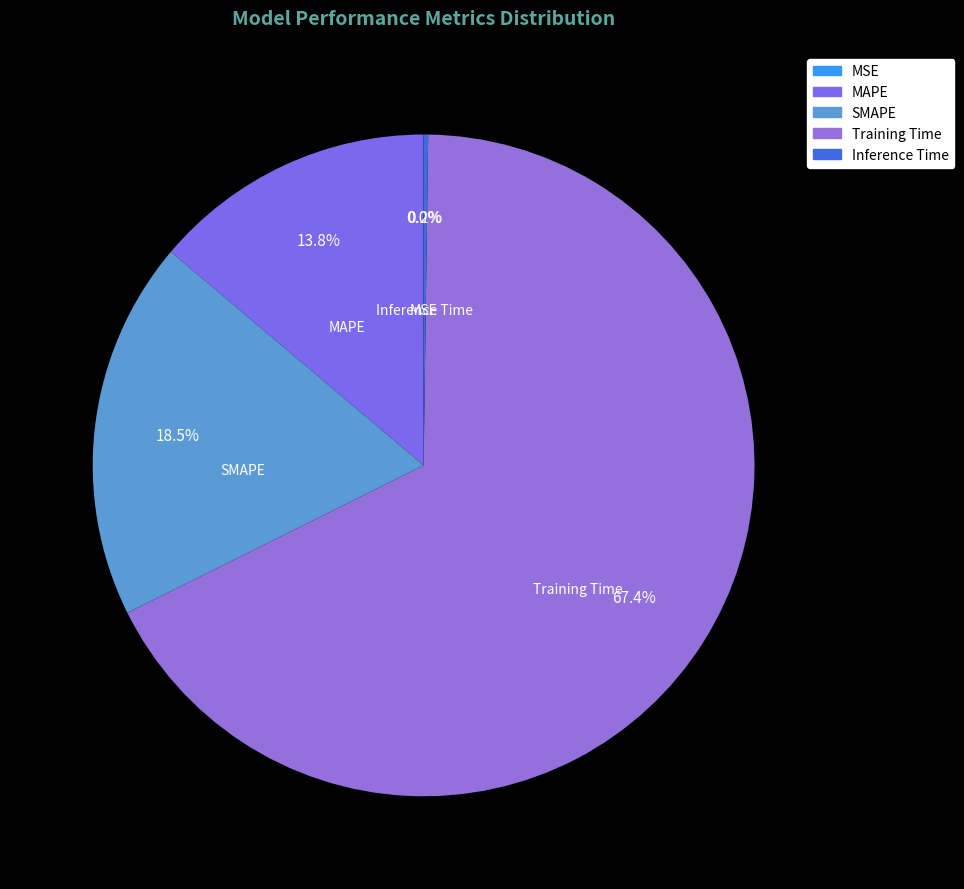

Is the sum of MAPE and SMAPE greater than half?

No